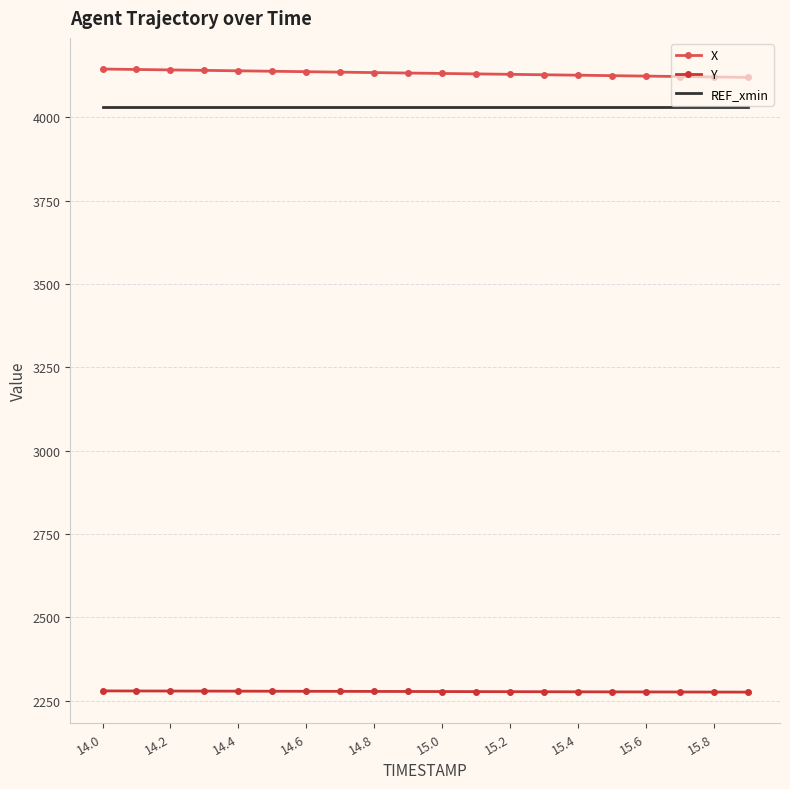

What is the minimum value shown in the chart?

2275.3